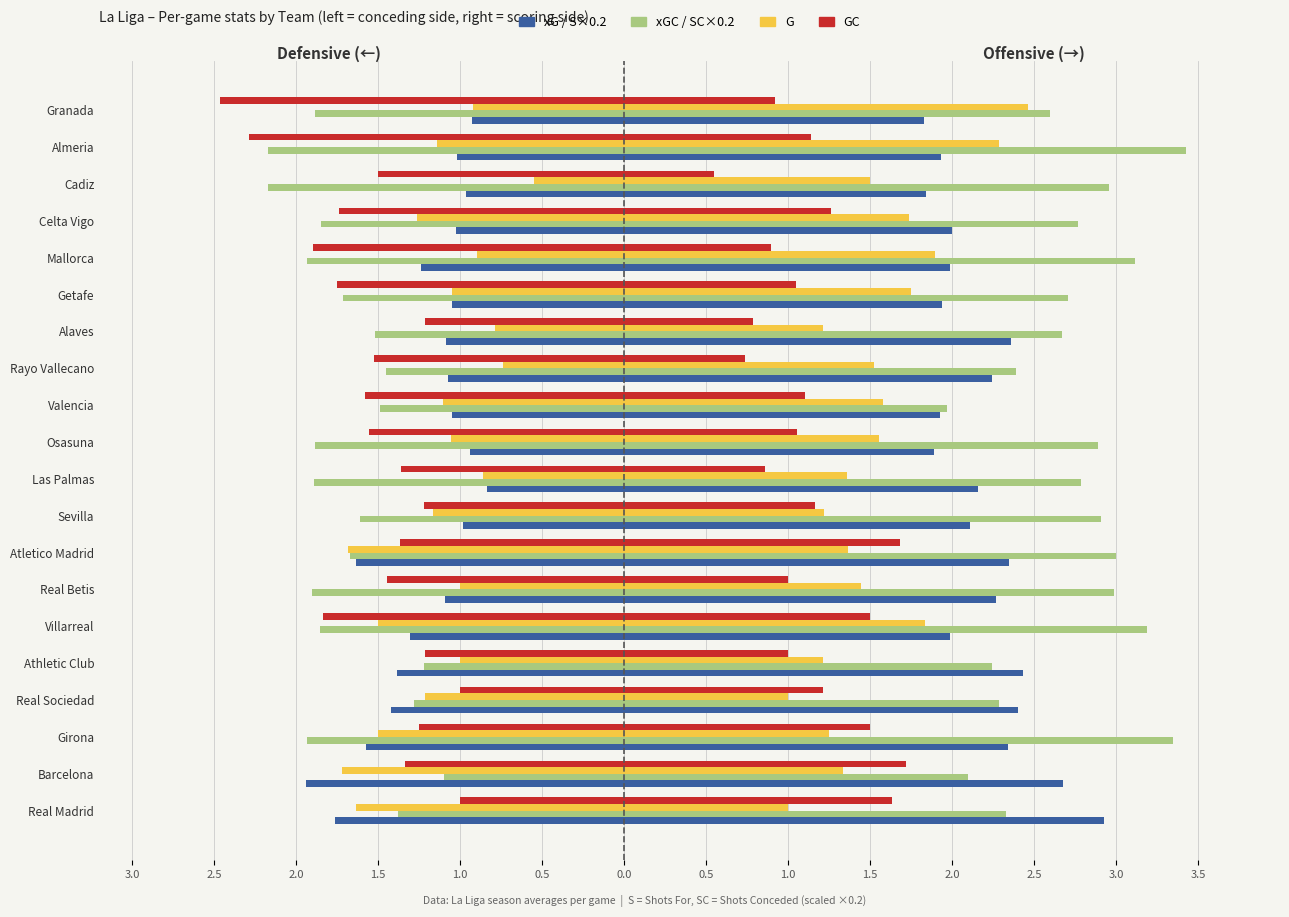

What is the label of the 17th bar from the right?

Real Sociedad